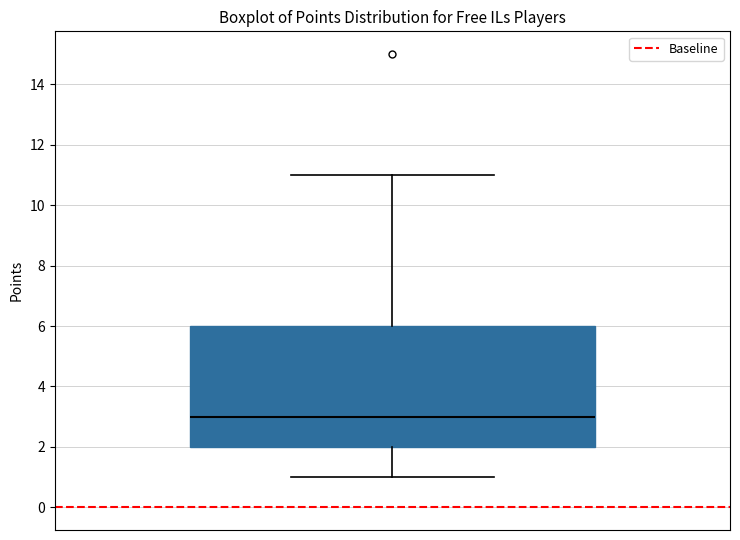

Transcribe this box plot: give where the median line is, the range the box spans, and where the two whiskers end, as read against the y-axis. The values are not printed on the chart, so give them approximately, as read against the axis.

median 3, box 2 to 6, whiskers 1 to 11